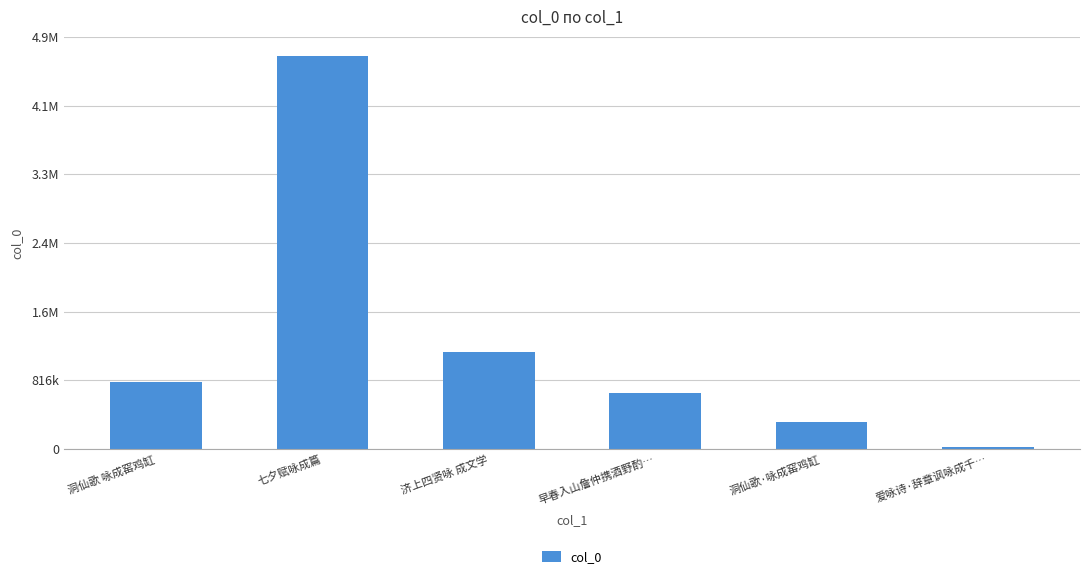

At which label does the data first exceed 794588?

七夕赋咏成篇